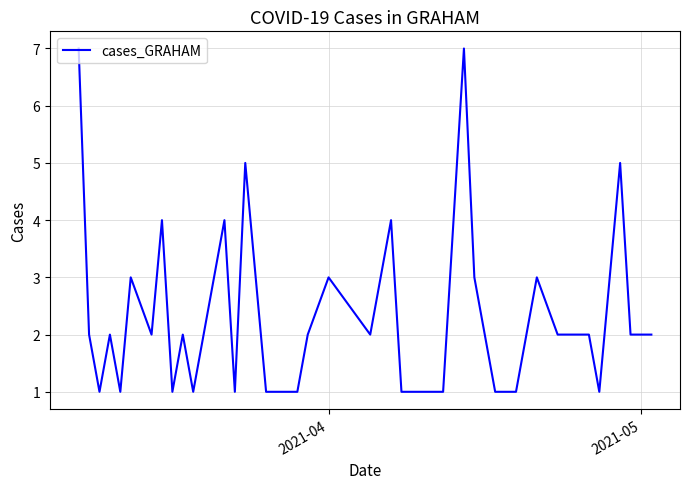

What is the maximum value shown in the chart?

7